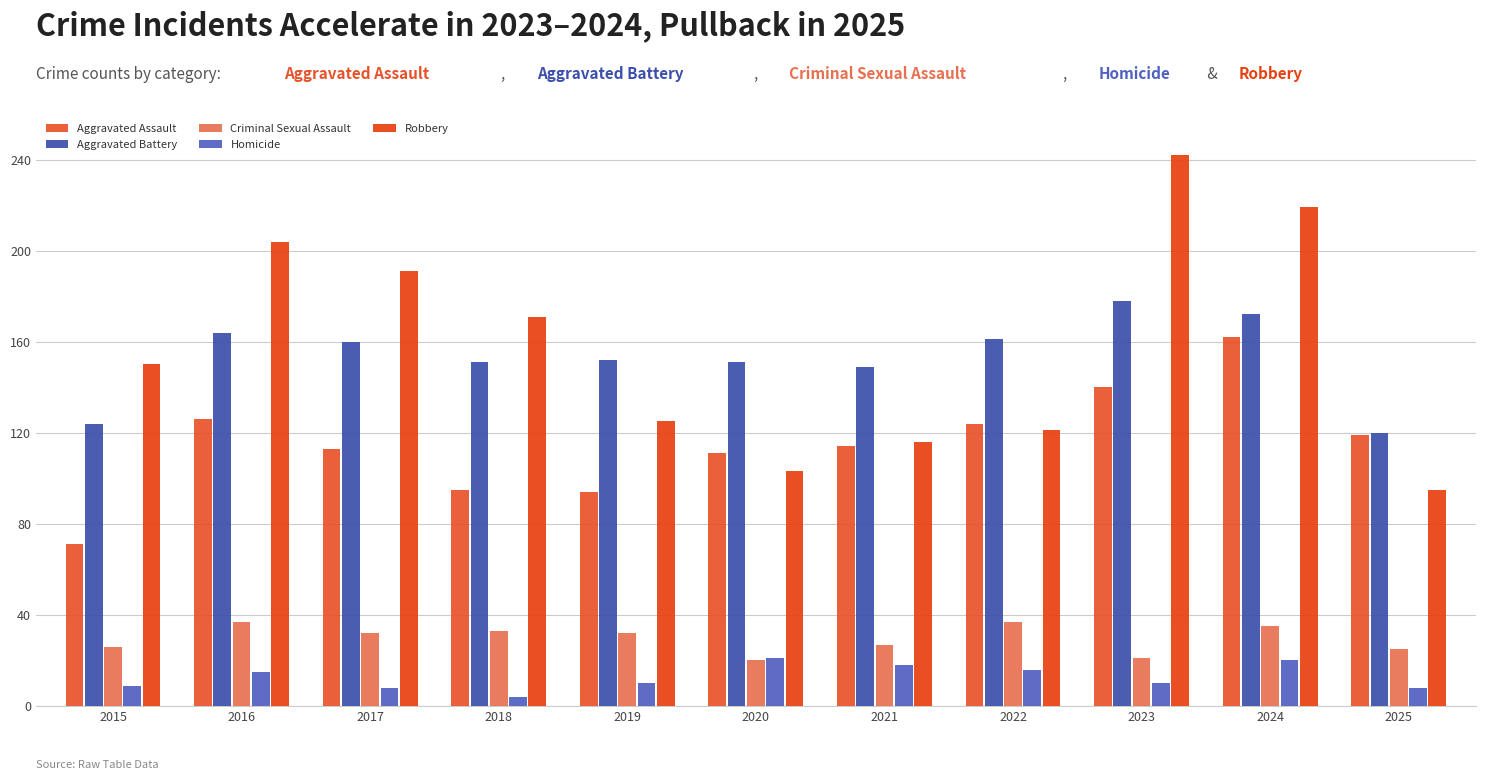

Reading left to right, transcribe all the data shown in this chart.

Aggravated Assault: 2015=71	2016=126	2017=113	2018=95	2019=94	2020=111	2021=114	2022=124	2023=140	2024=162	2025=119
Aggravated Battery: 2015=124	2016=164	2017=160	2018=151	2019=152	2020=151	2021=149	2022=161	2023=178	2024=172	2025=120
Criminal Sexual Assault: 2015=26	2016=37	2017=32	2018=33	2019=32	2020=20	2021=27	2022=37	2023=21	2024=35	2025=25
Homicide: 2015=9	2016=15	2017=8	2018=4	2019=10	2020=21	2021=18	2022=16	2023=10	2024=20	2025=8
Robbery: 2015=150	2016=204	2017=191	2018=171	2019=125	2020=103	2021=116	2022=121	2023=242	2024=219	2025=95